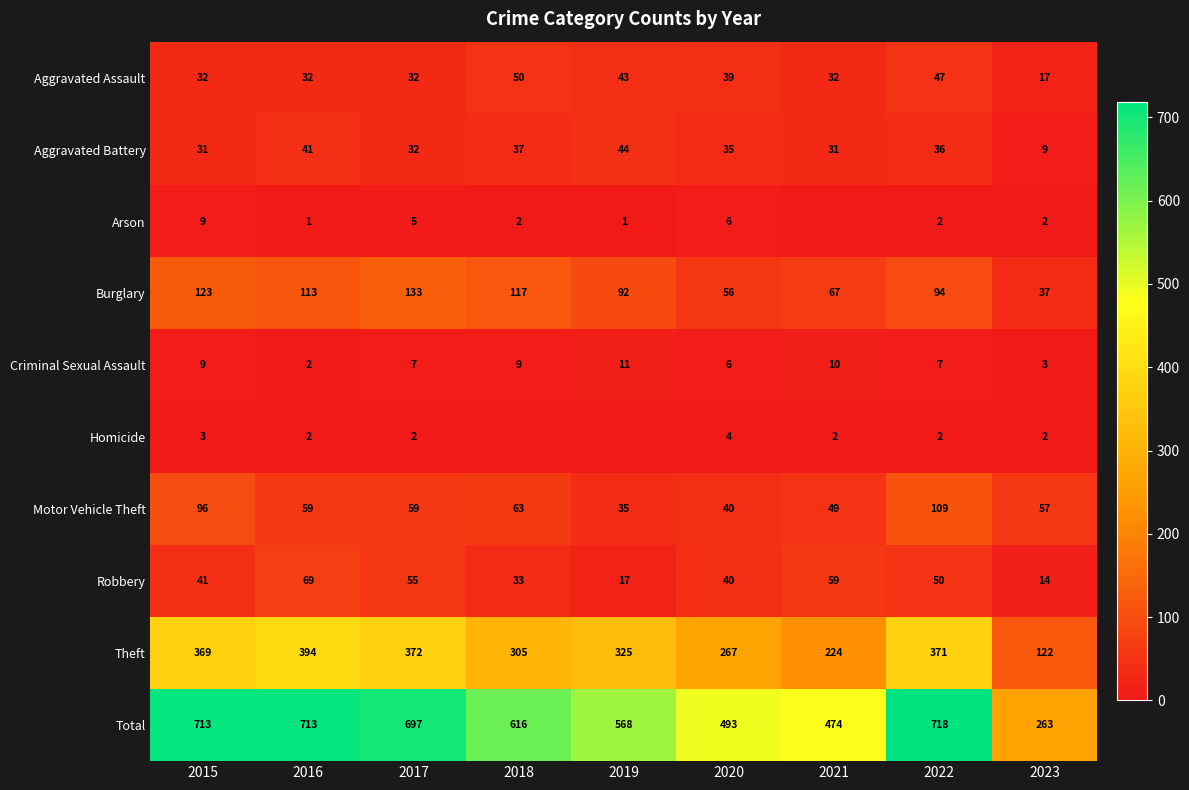

Between 2015 and 2017, which series saw the biggest shift?

Motor Vehicle Theft